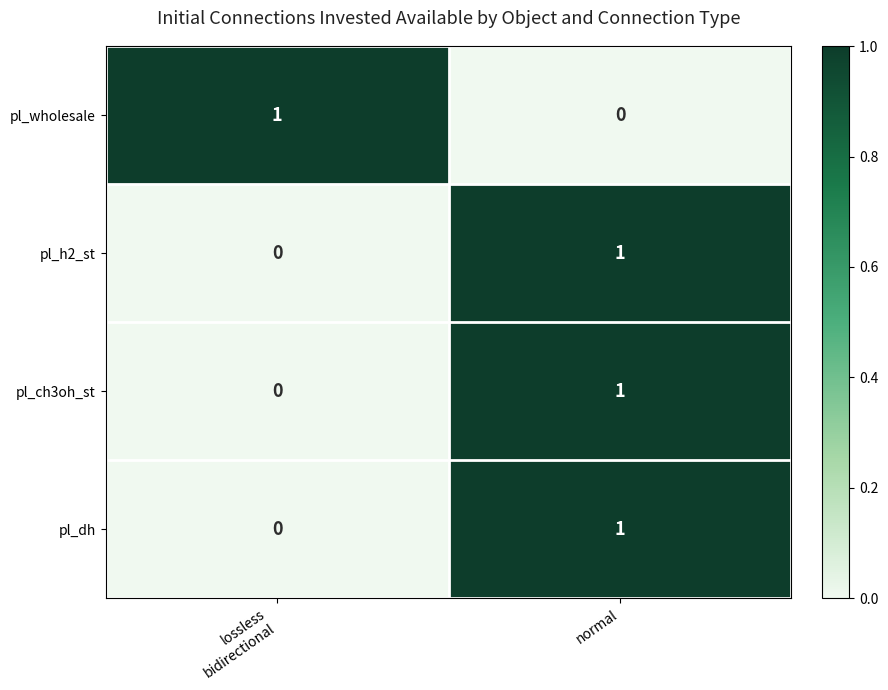

The value of pl_h2_st at normal is 1. True or false?

True